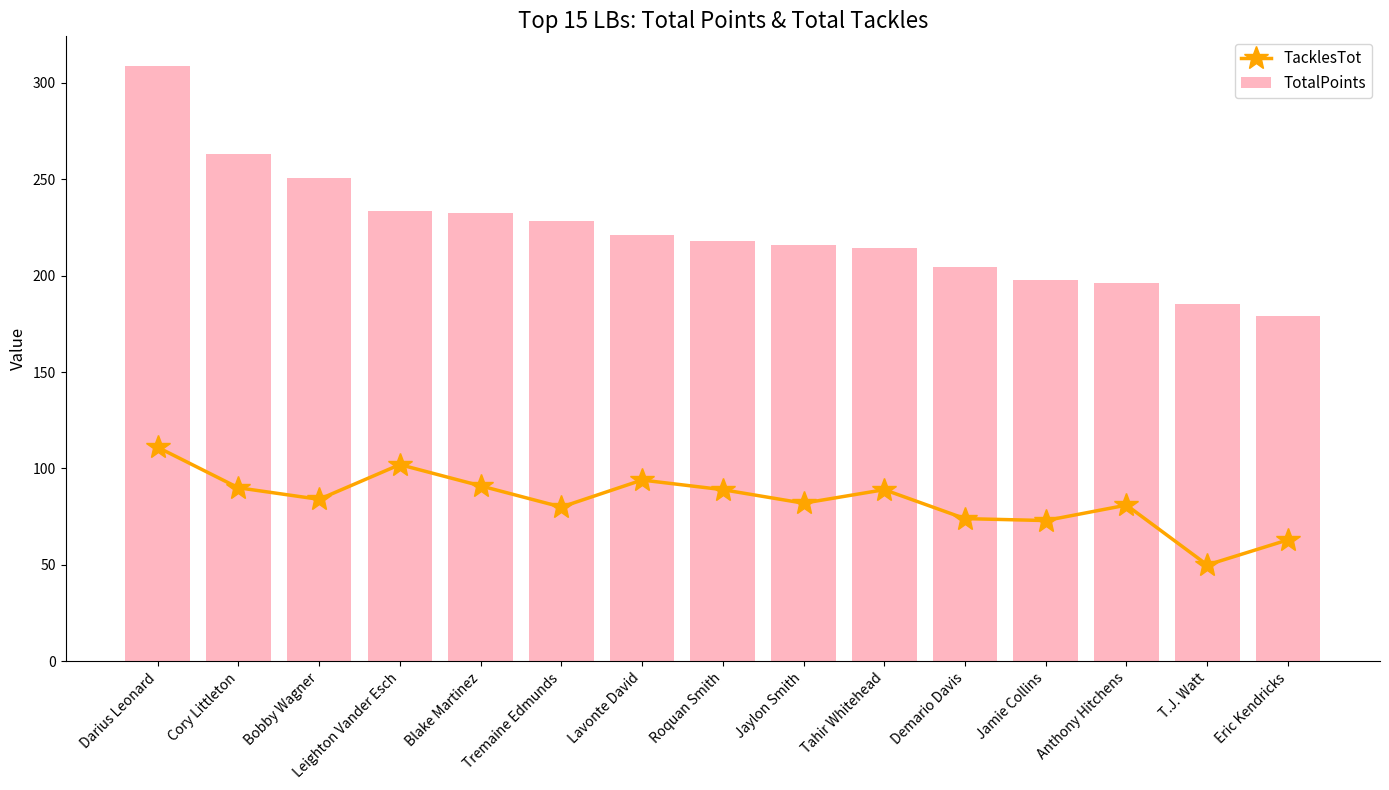

At how many categories does at least one series exceed 80?

15